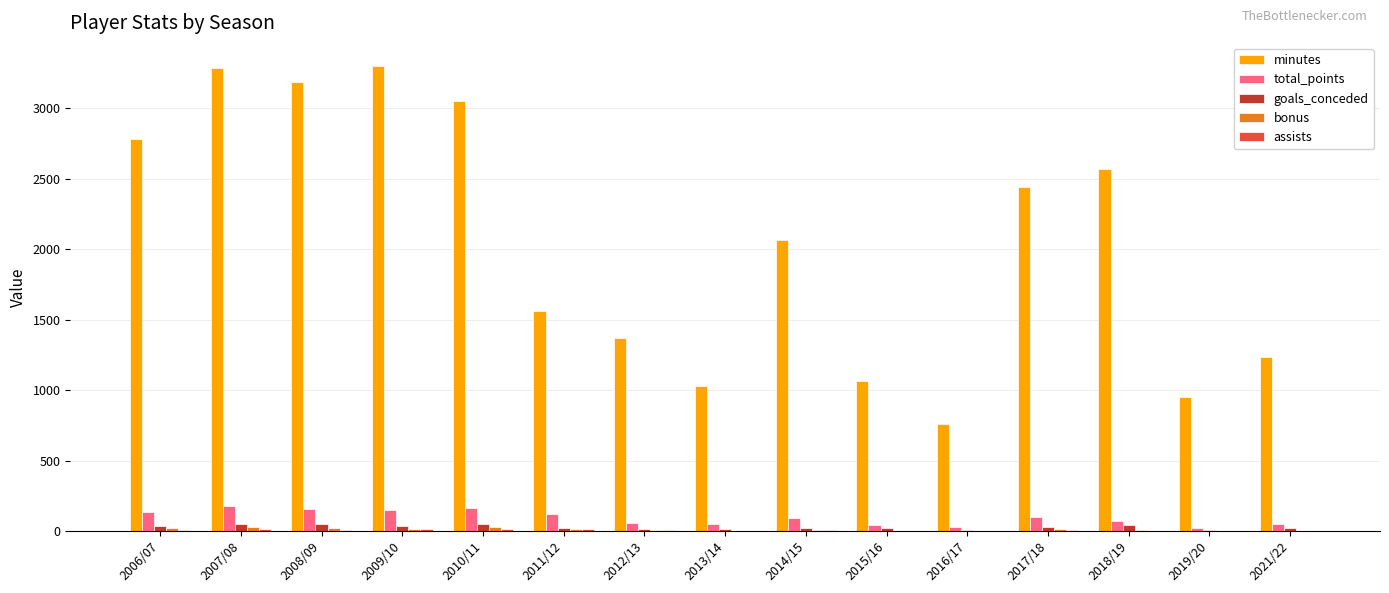

The total_points series shows 73 at 2018/19. True or false?

True